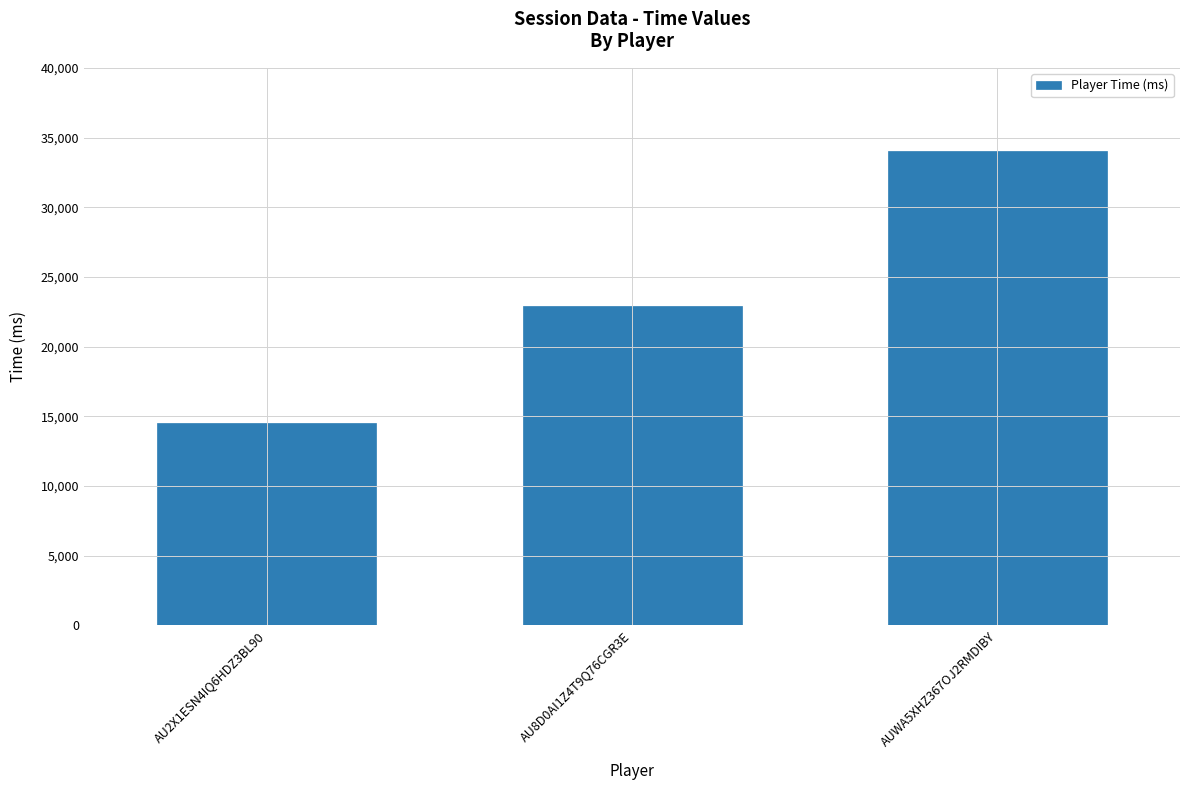

The chart shows a value of 7666 at AU2X1ESN4IQ6HDZ3BL90. True or false?

False